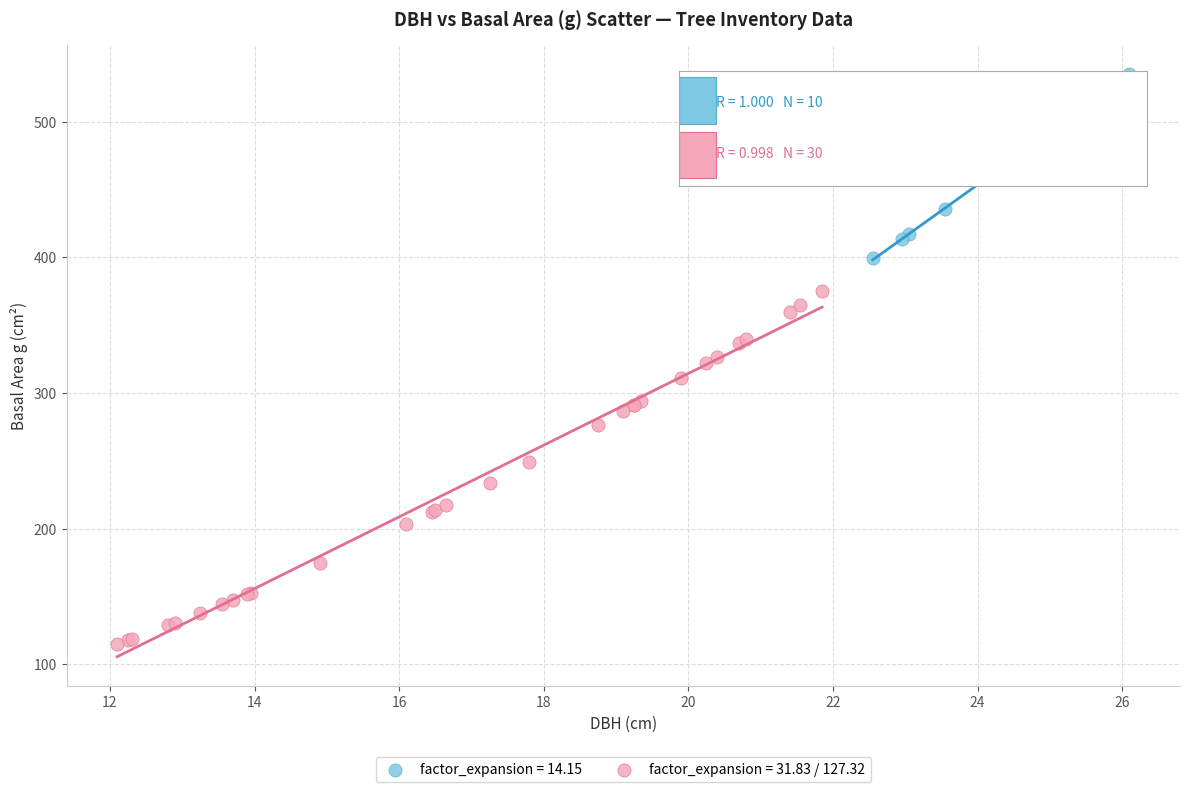

Which series reaches the minimum Y coordinate?

factor_expansion = 31.83 / 127.32